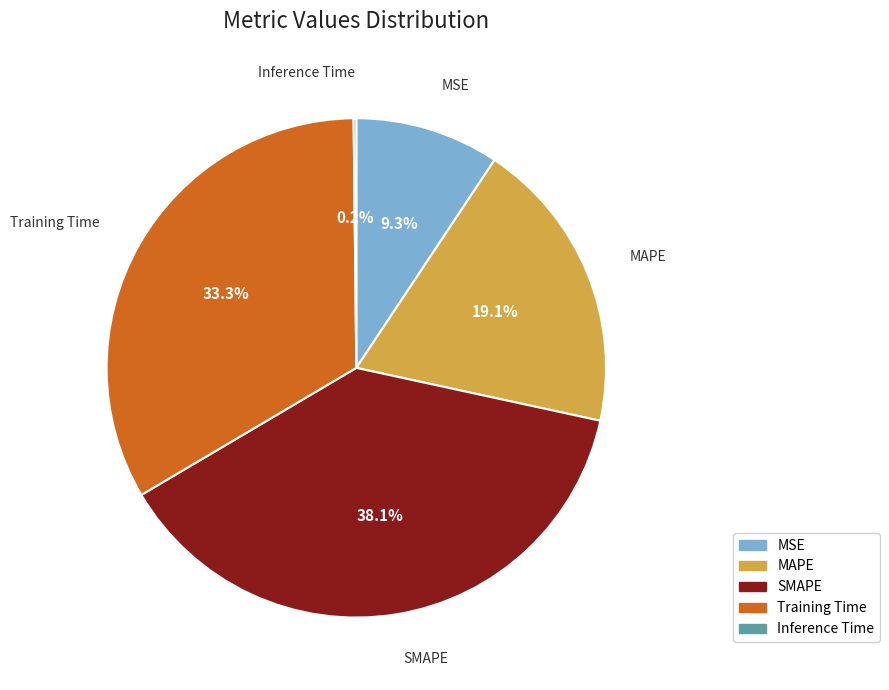

Which slice is the largest?

SMAPE